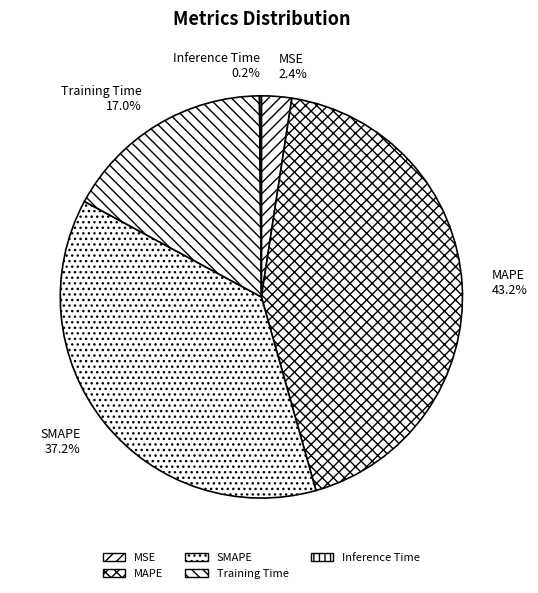

Is the sum of MAPE and SMAPE greater than half?

Yes